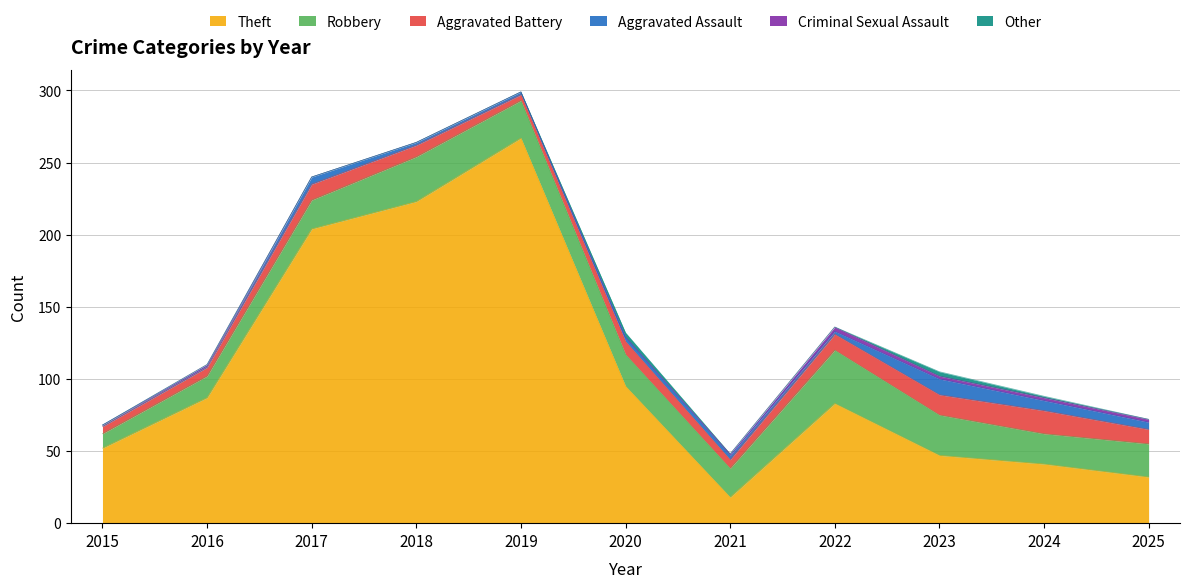

What is the spread (max minus min) of values at 2022?

83